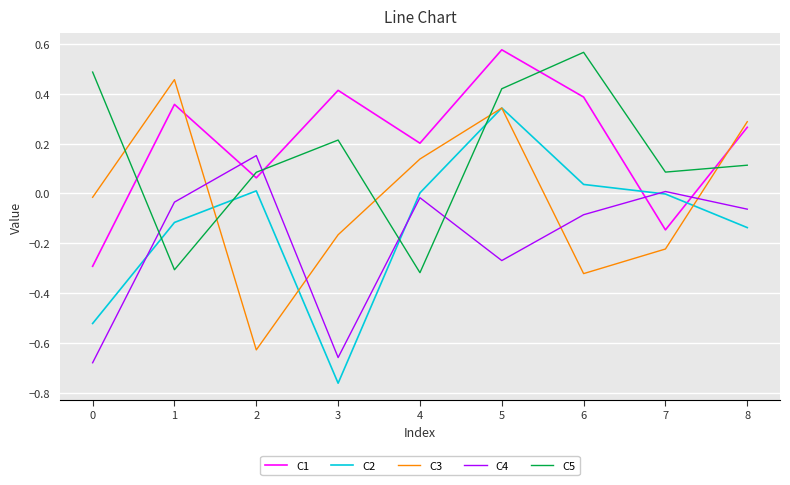

Between 0 and 5, which series saw the biggest shift?

C1